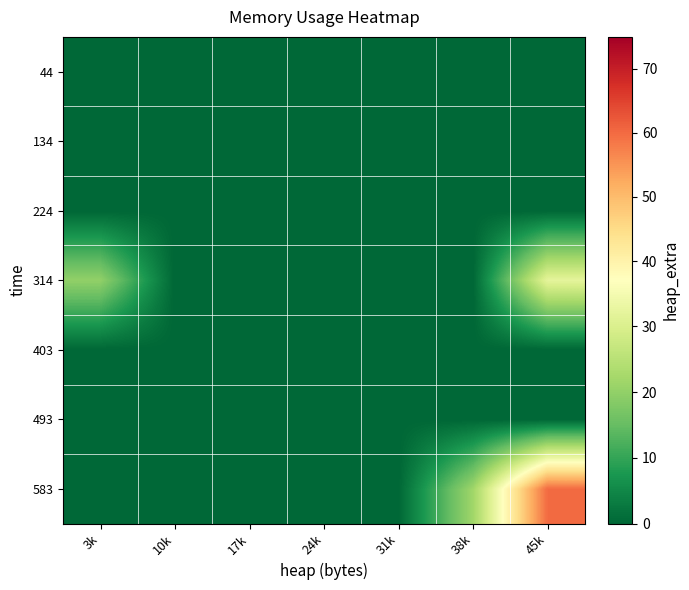

Which series has the largest range (max minus min)?

583